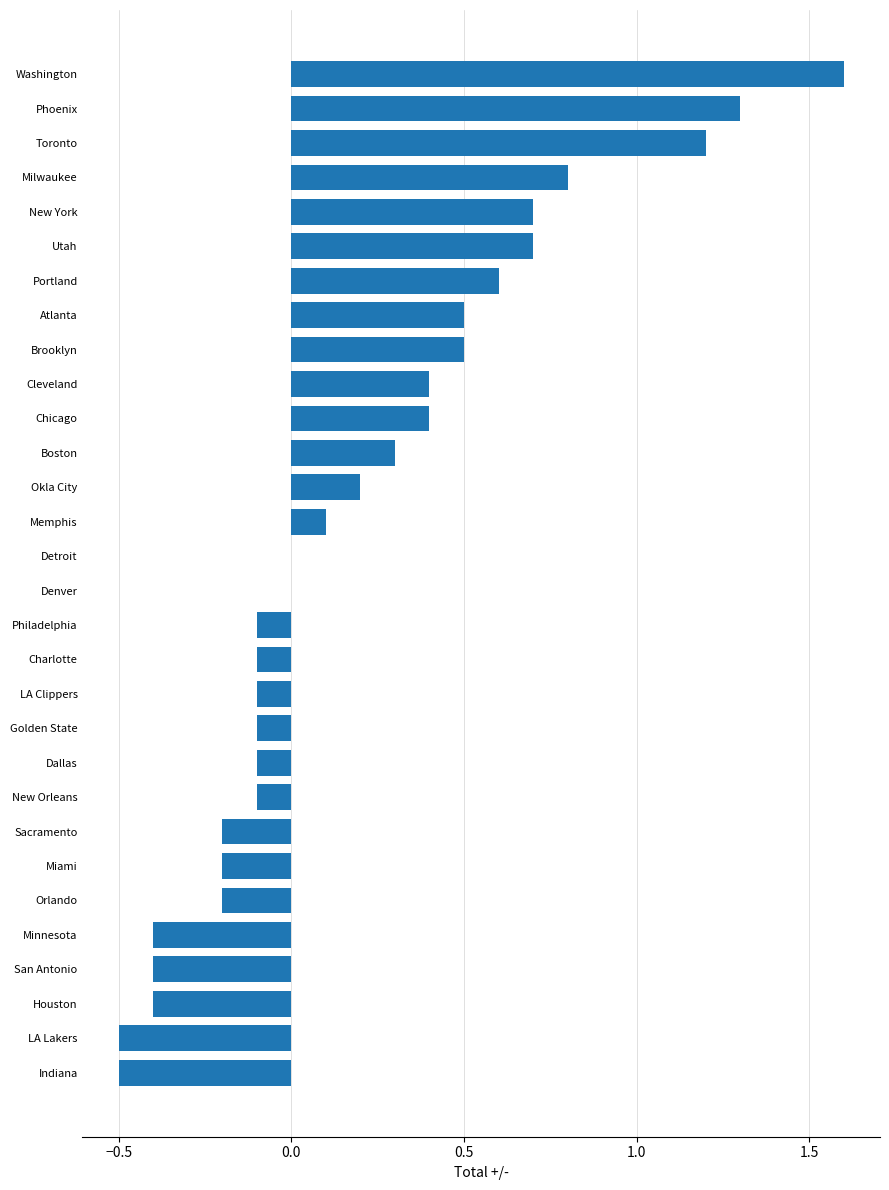

Does the chart contain stacked bars?

No